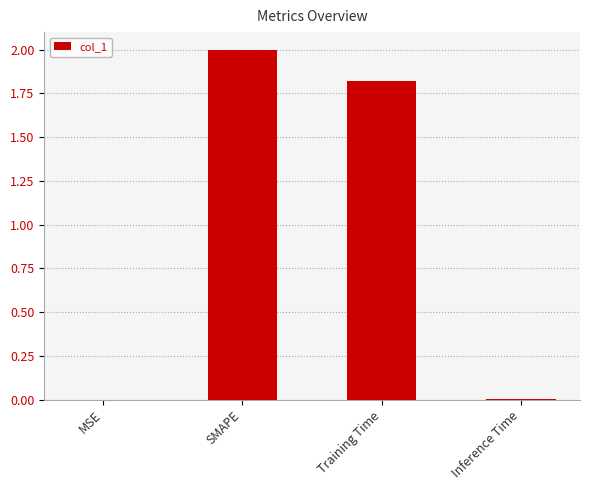

The chart shows a value of 3.5 at SMAPE. True or false?

False